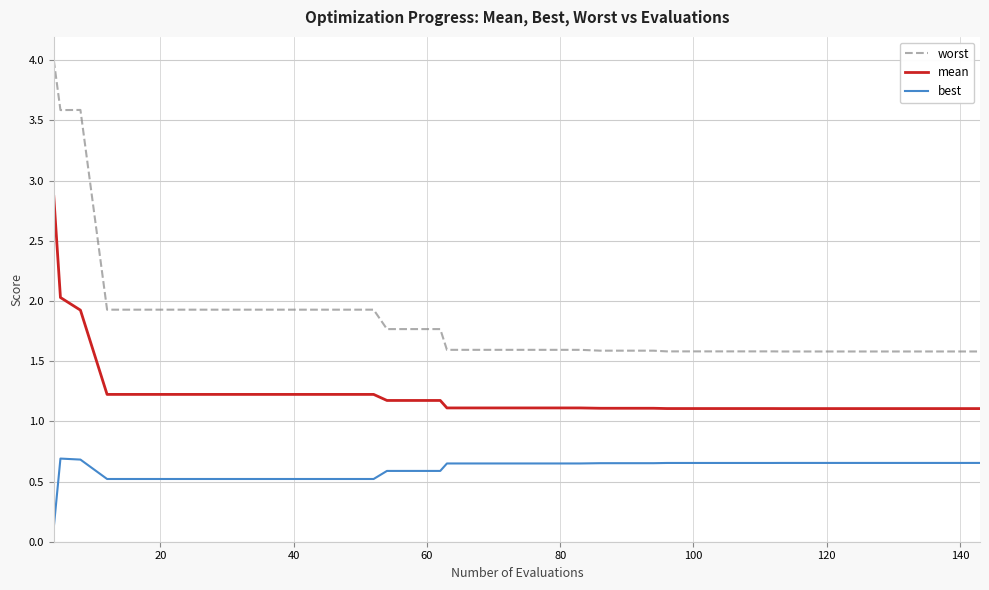

What is the maximum value for mean?

2.9